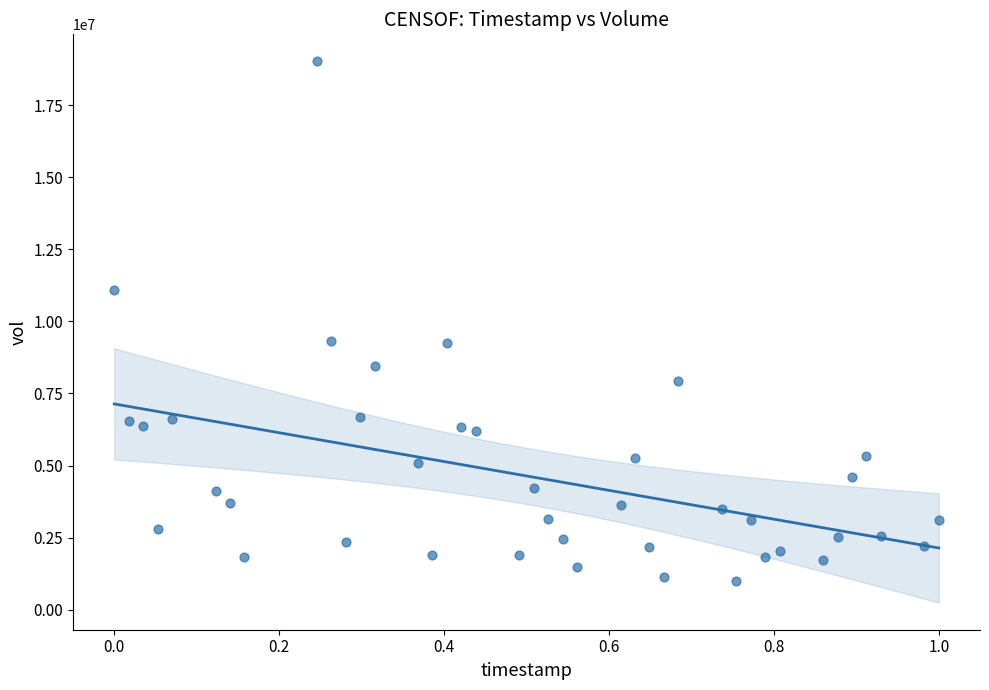

What is the range of Y values (max minus min)?

18017100